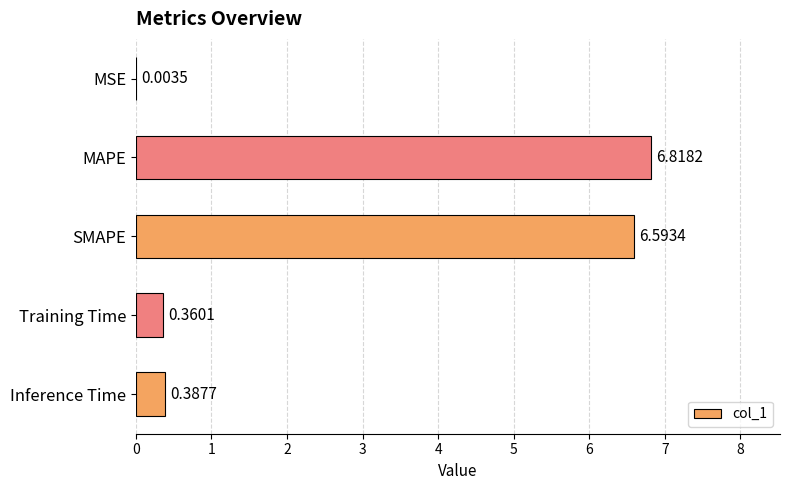

What is the sum of all values?

14.2